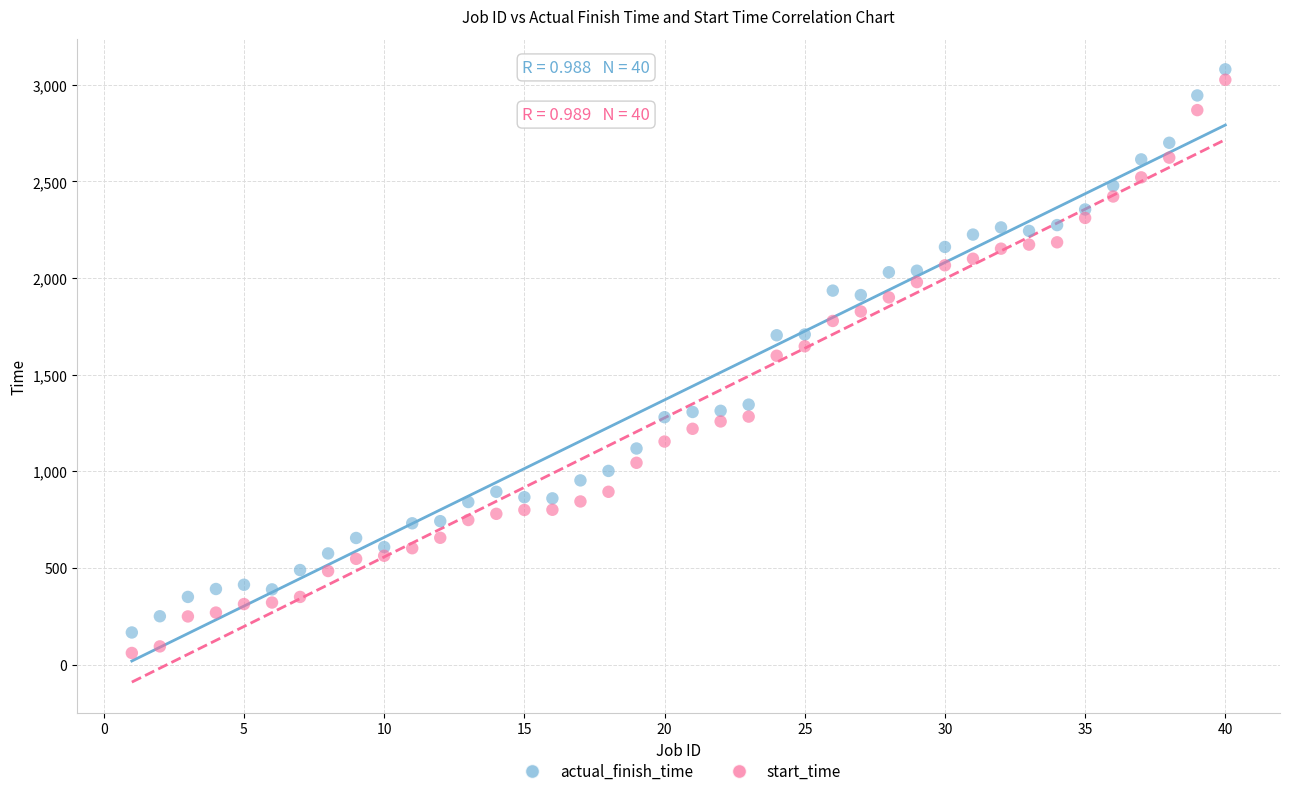

Across all data points, what is the range of X values (max minus min)?

39